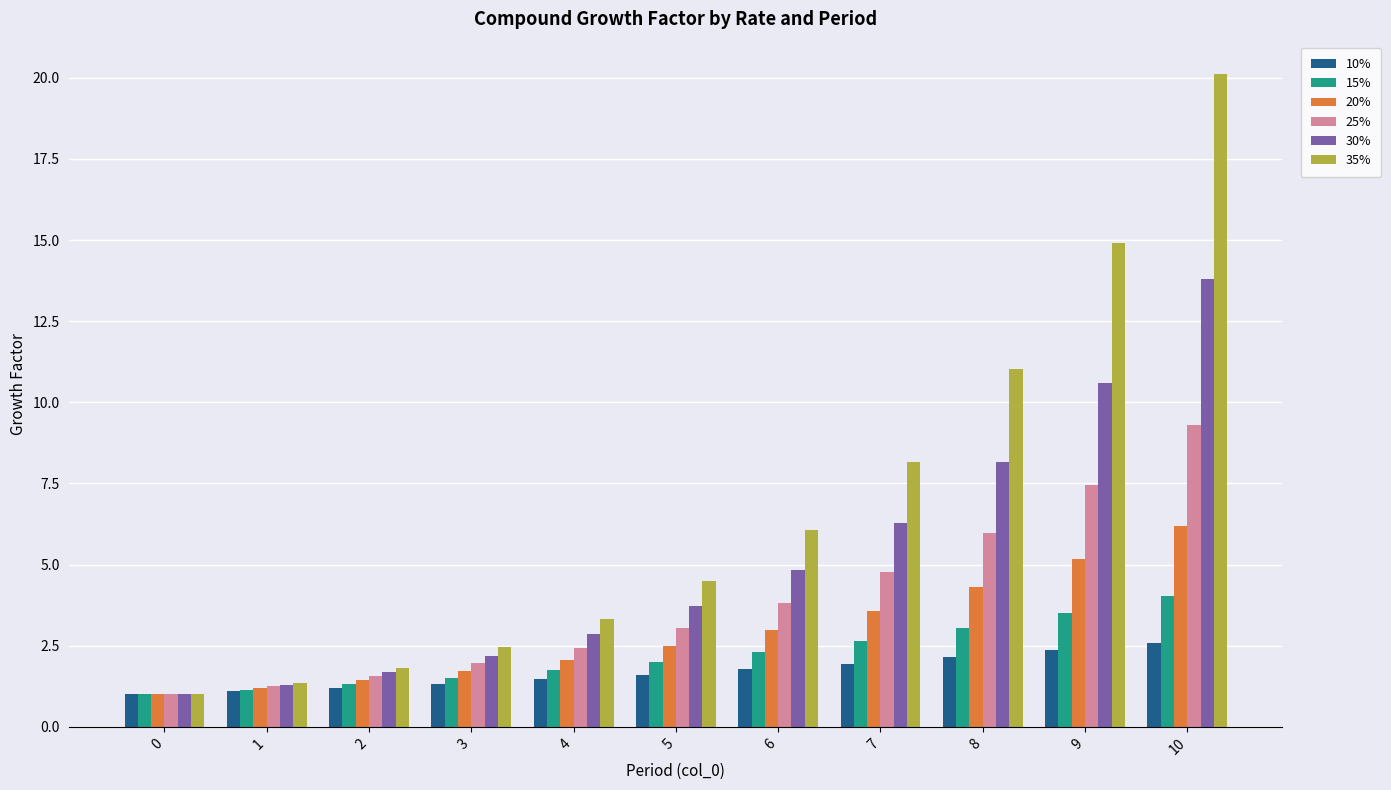

Is the value of 30% at 9 greater than the value of 10% at 5?

Yes